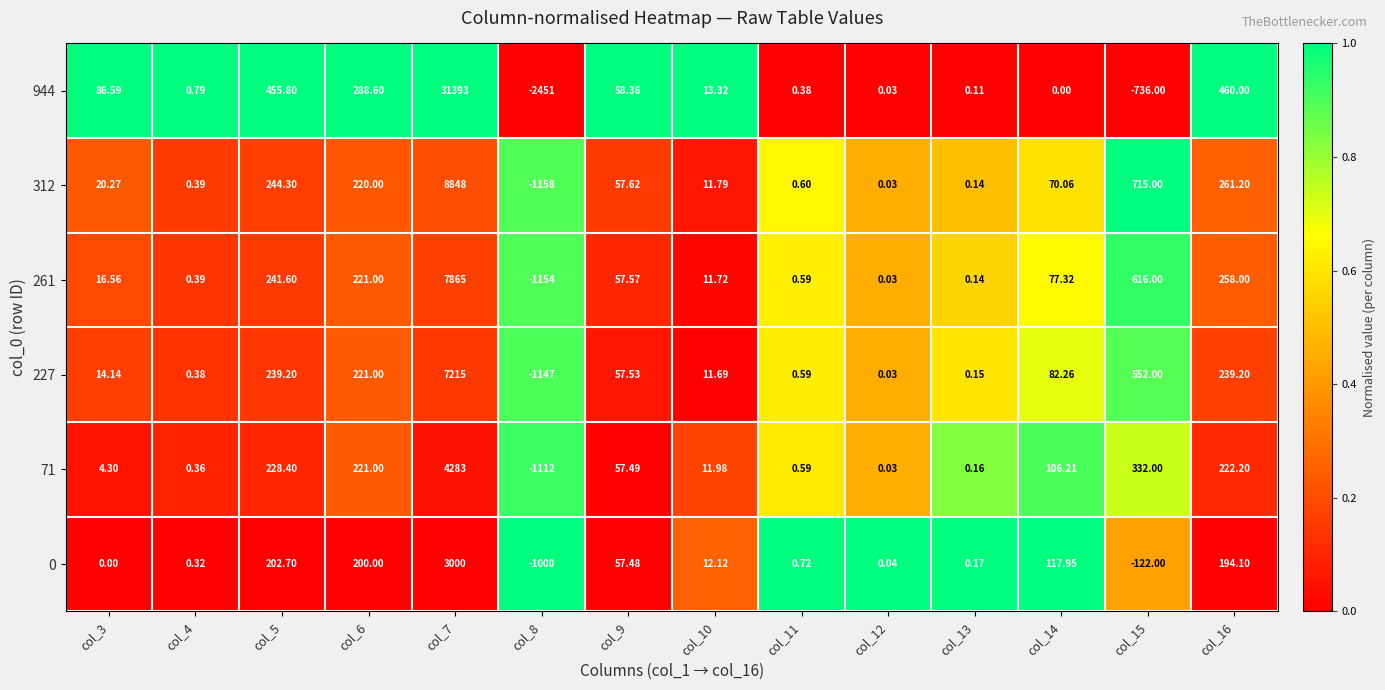

Is the value of 944 at col_7 greater than the value of 261 at col_5?

Yes